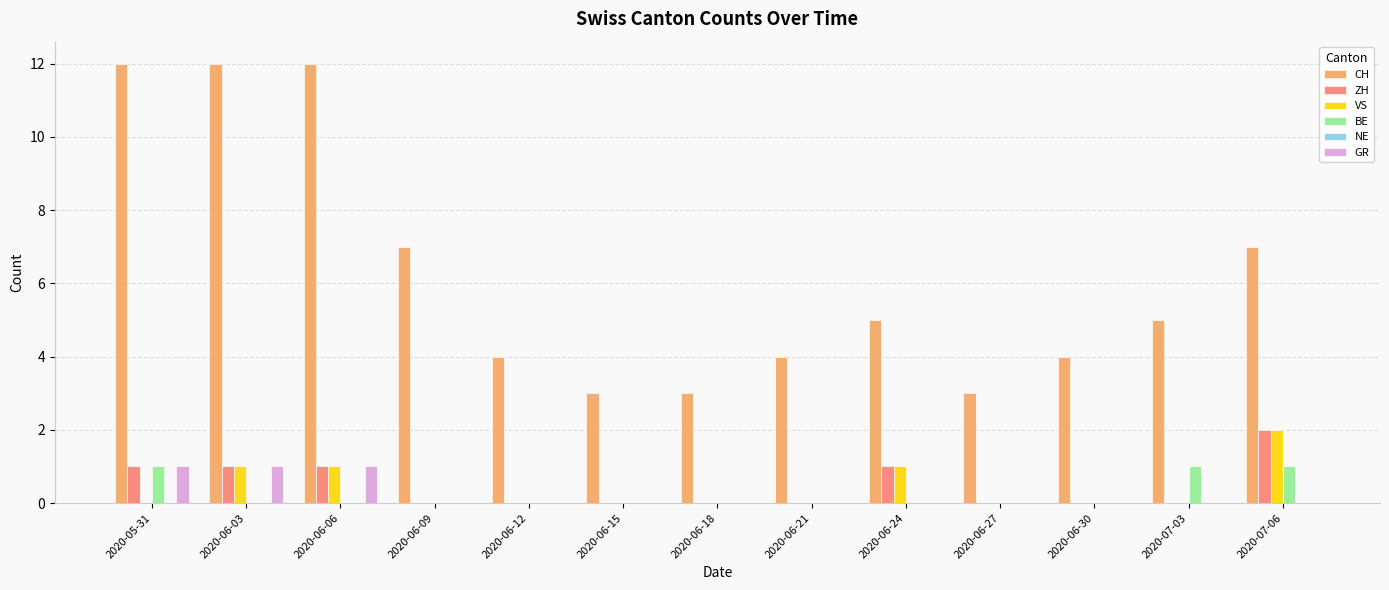

What is the maximum value shown in the chart?

12